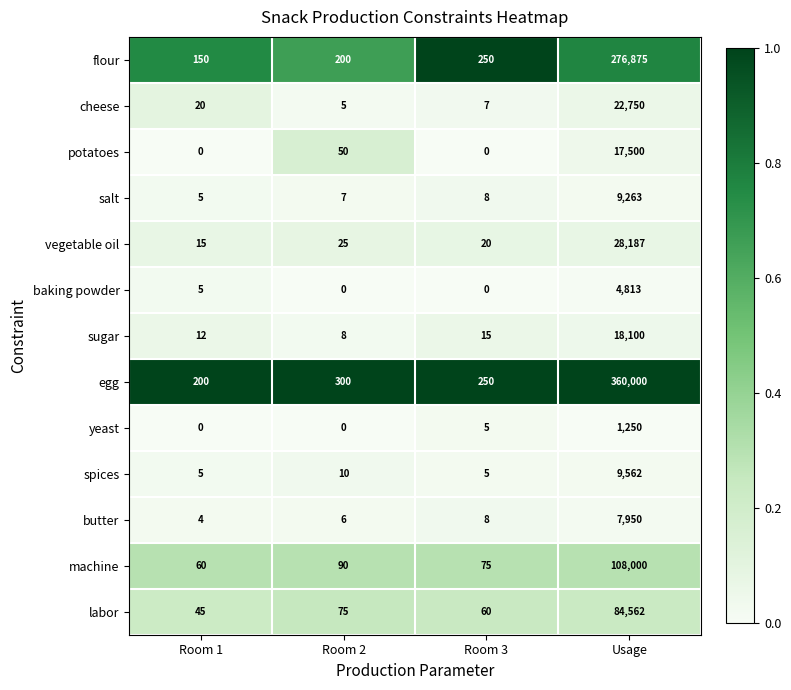

What is the minimum value for machine?

60